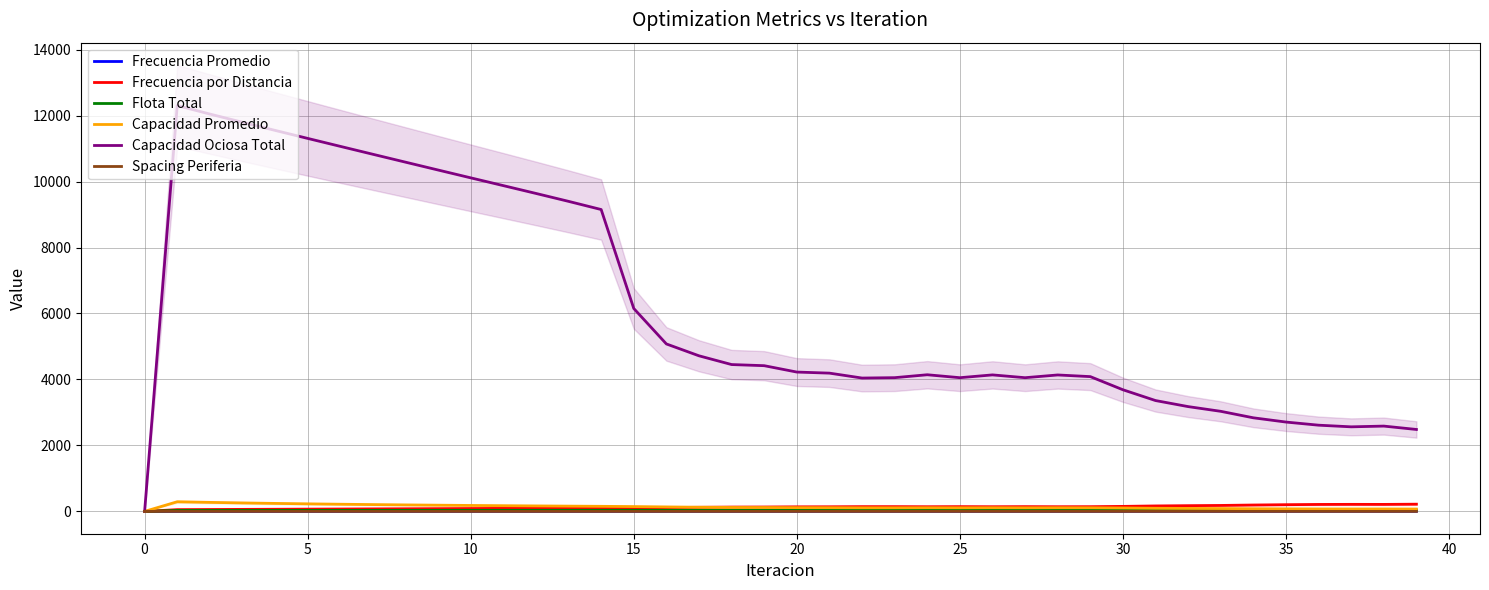

Which series has the largest range (max minus min)?

Capacidad Ociosa Total